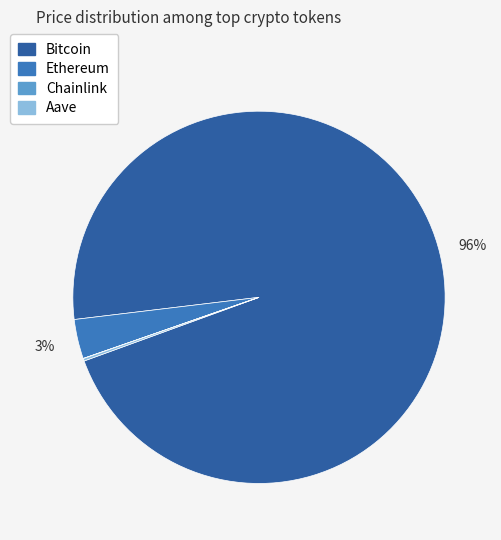

Which slice is the largest?

Bitcoin